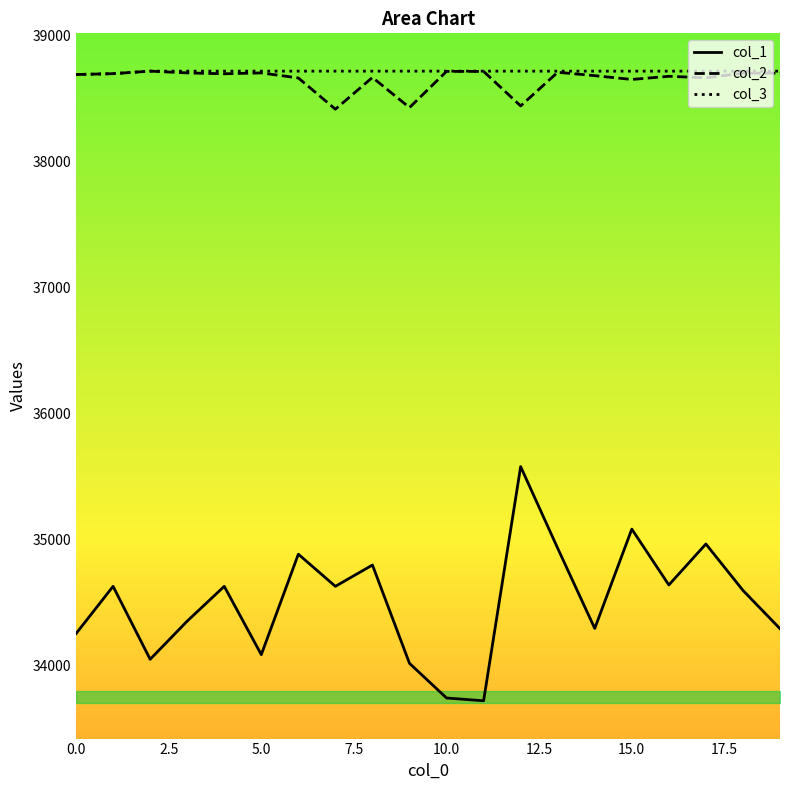

How many lines are shown in the chart?

3